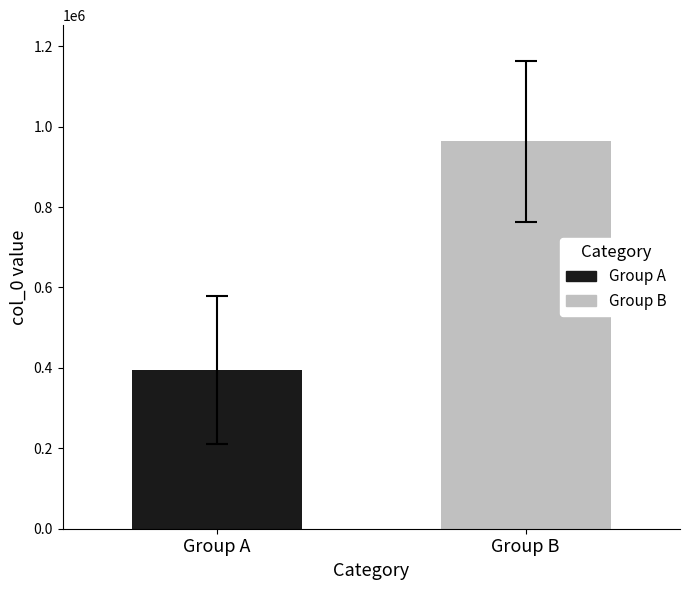

Which series has the widest spread of values?

Group A